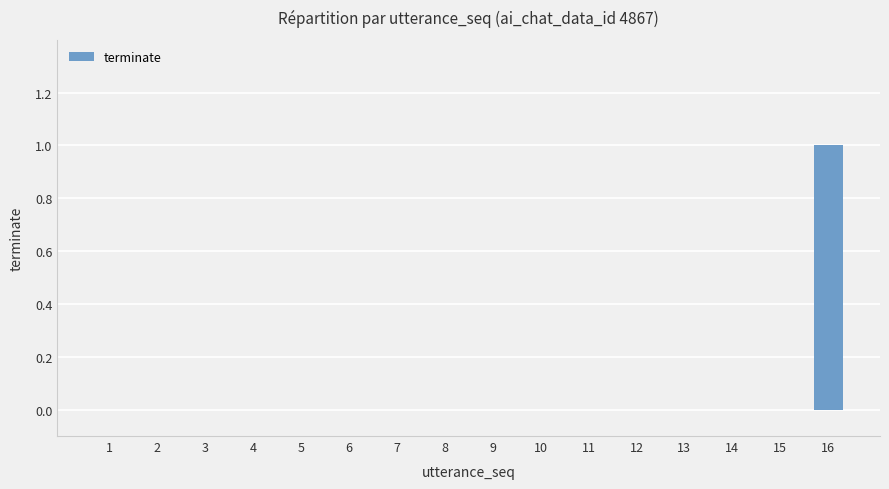

Reading left to right, transcribe all the data shown in this chart.

0	0	0	0	0	0	0	0	0	0	0	0	0	0	0	1